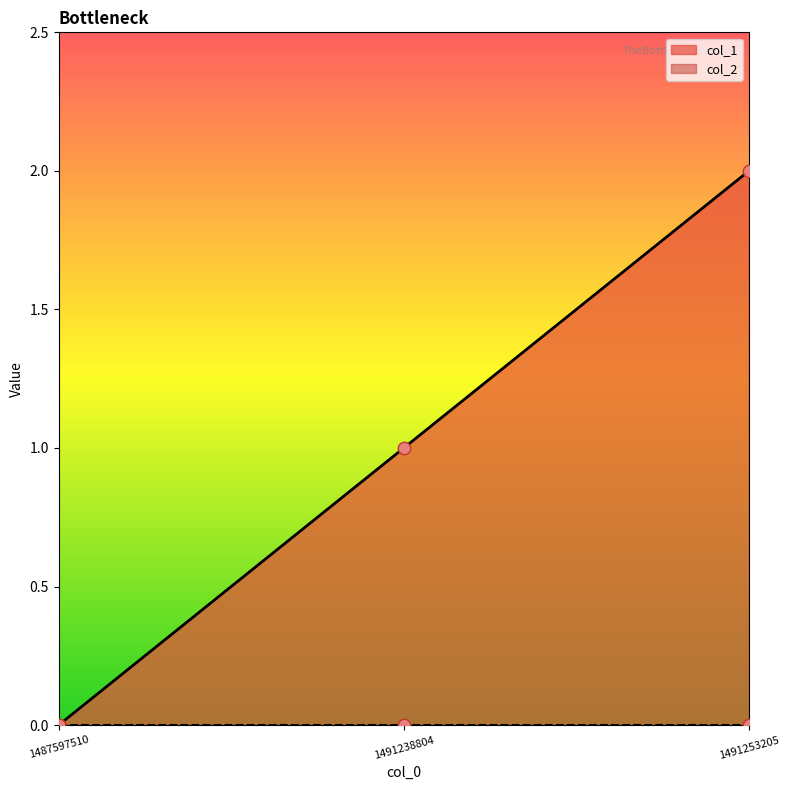

What is the change in value from 1487597510 to 1491253205?

+2